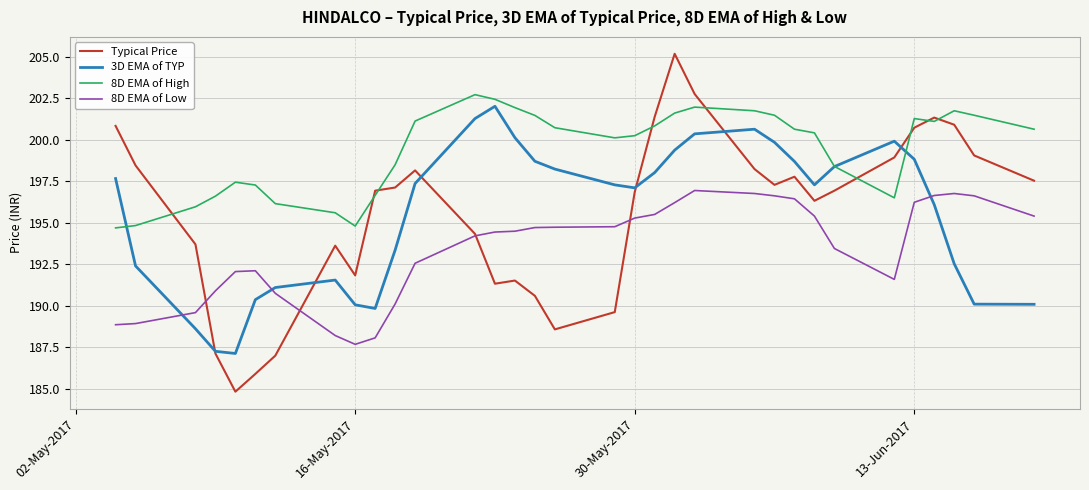

Which series has the largest range (max minus min)?

Typical Price